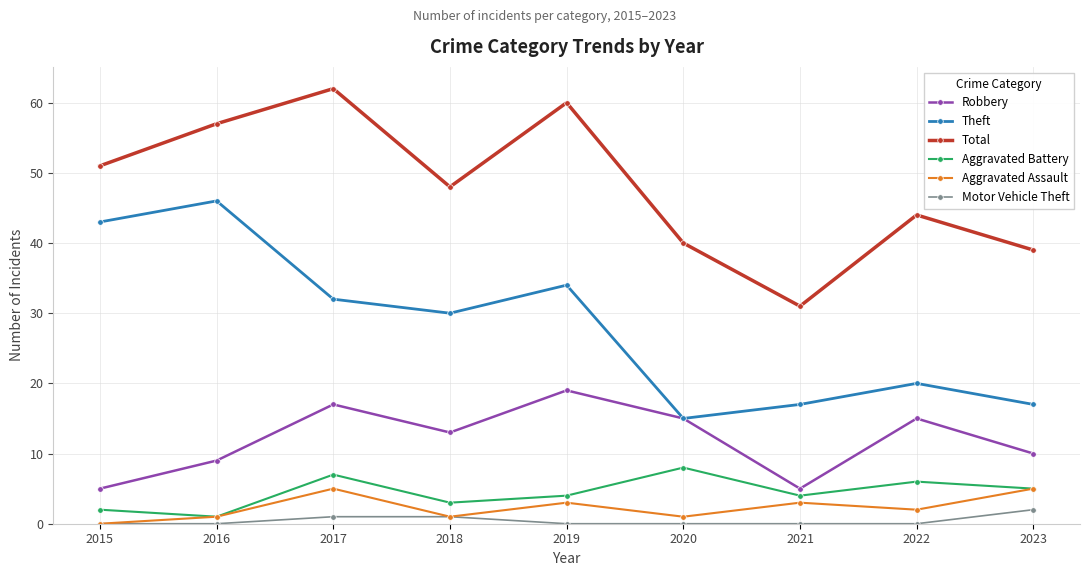

True or false: Aggravated Battery has more than 0 points higher than both neighbors.

True